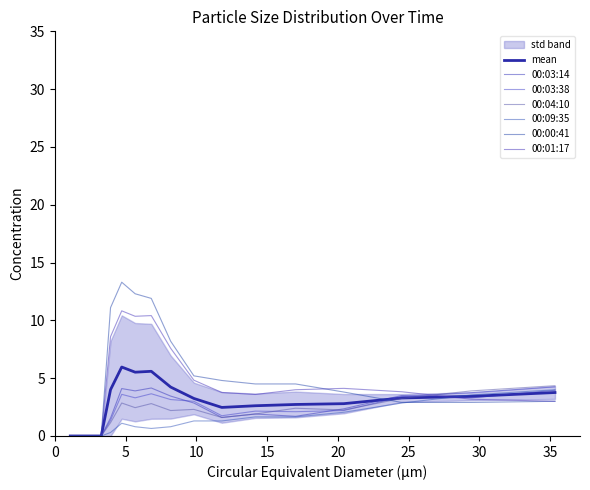

What value does the 00:03:38 series have at 17.0112161494341?

2.1